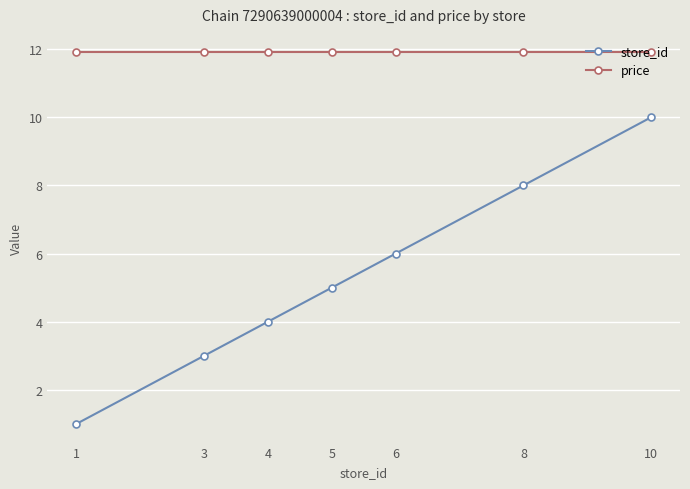

What value does the price series have at 5?

11.9